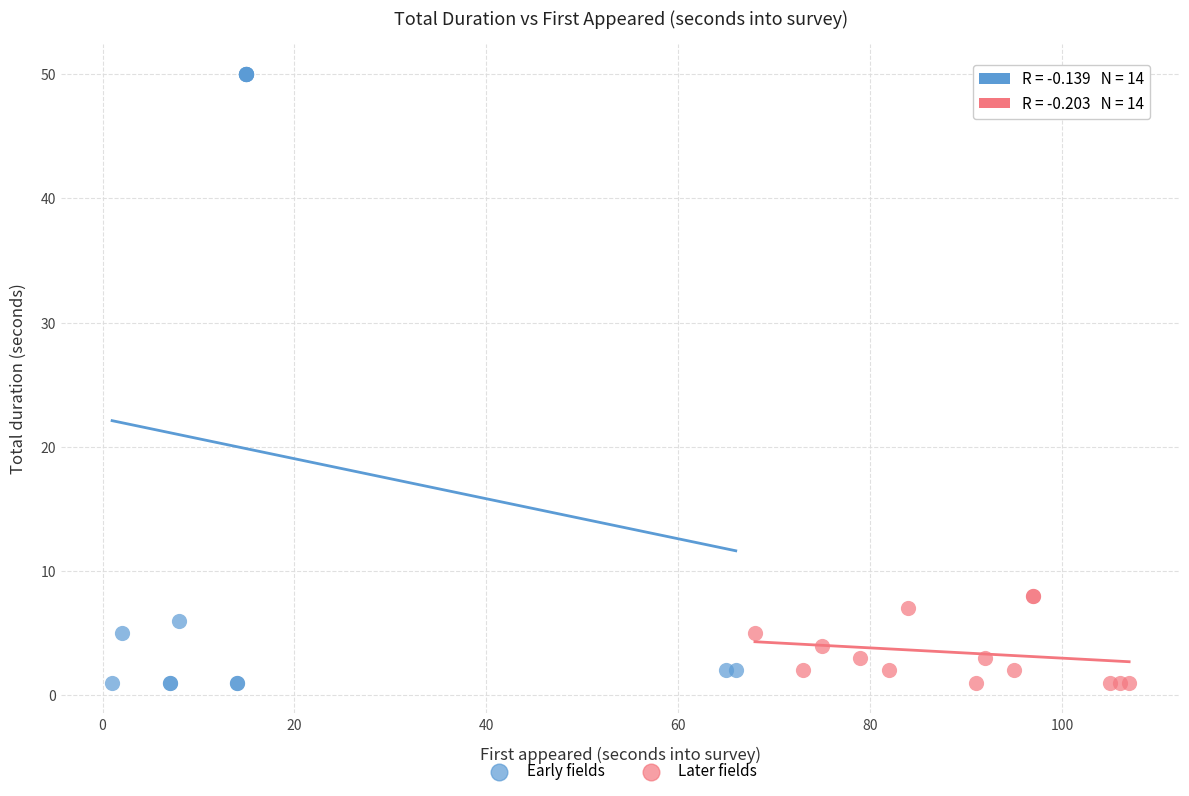

Which series reaches the maximum Y coordinate?

Early fields